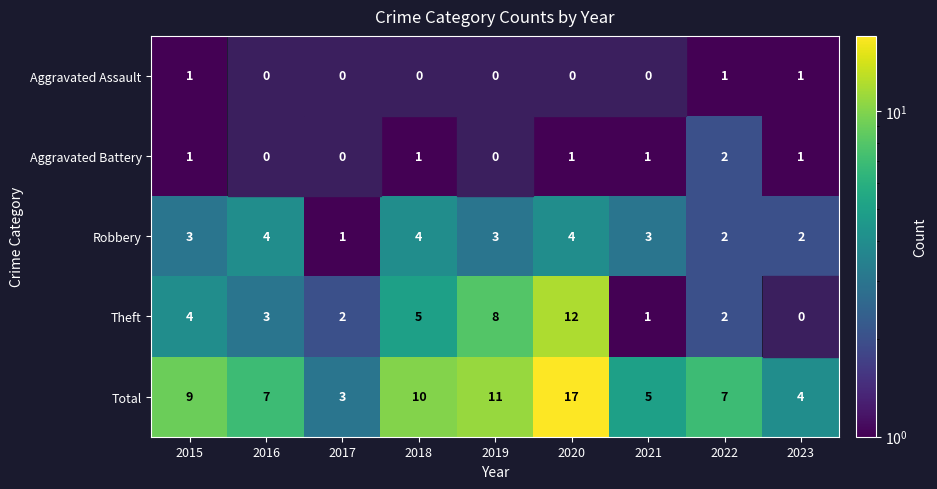

Which series has the largest total across all categories?

Total